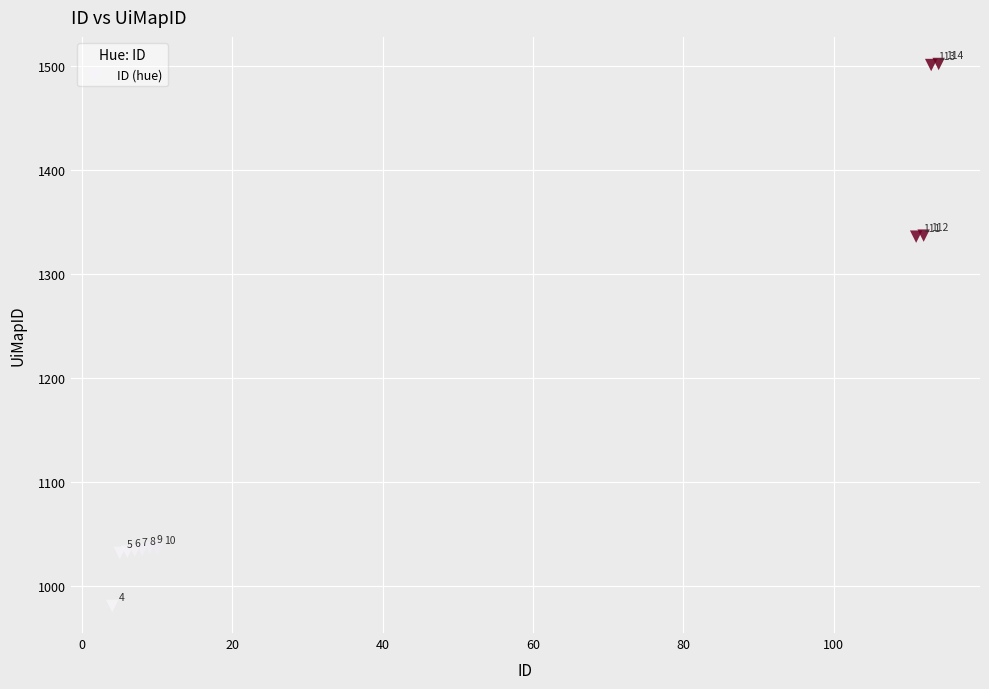

What Y value in the scatter plot is closest to 1241?

1336